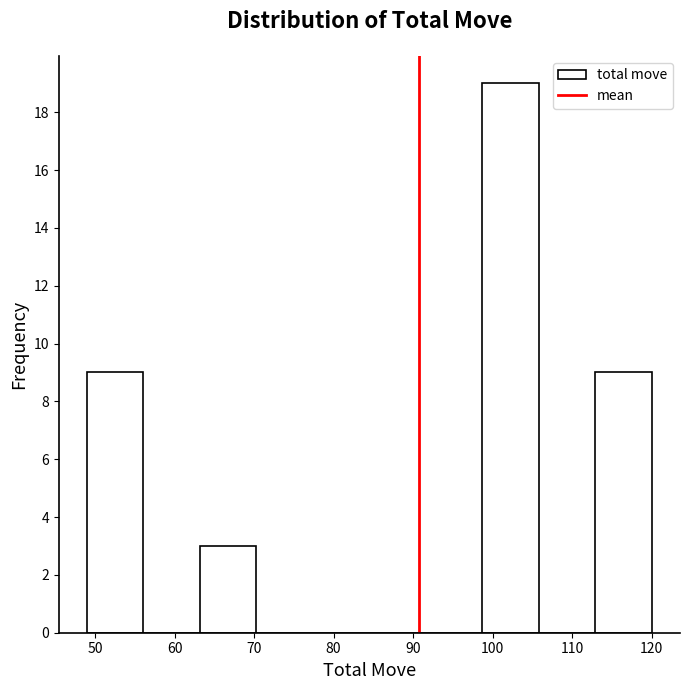

Which range on the x-axis has the tallest bar?

98.7 to 105.8